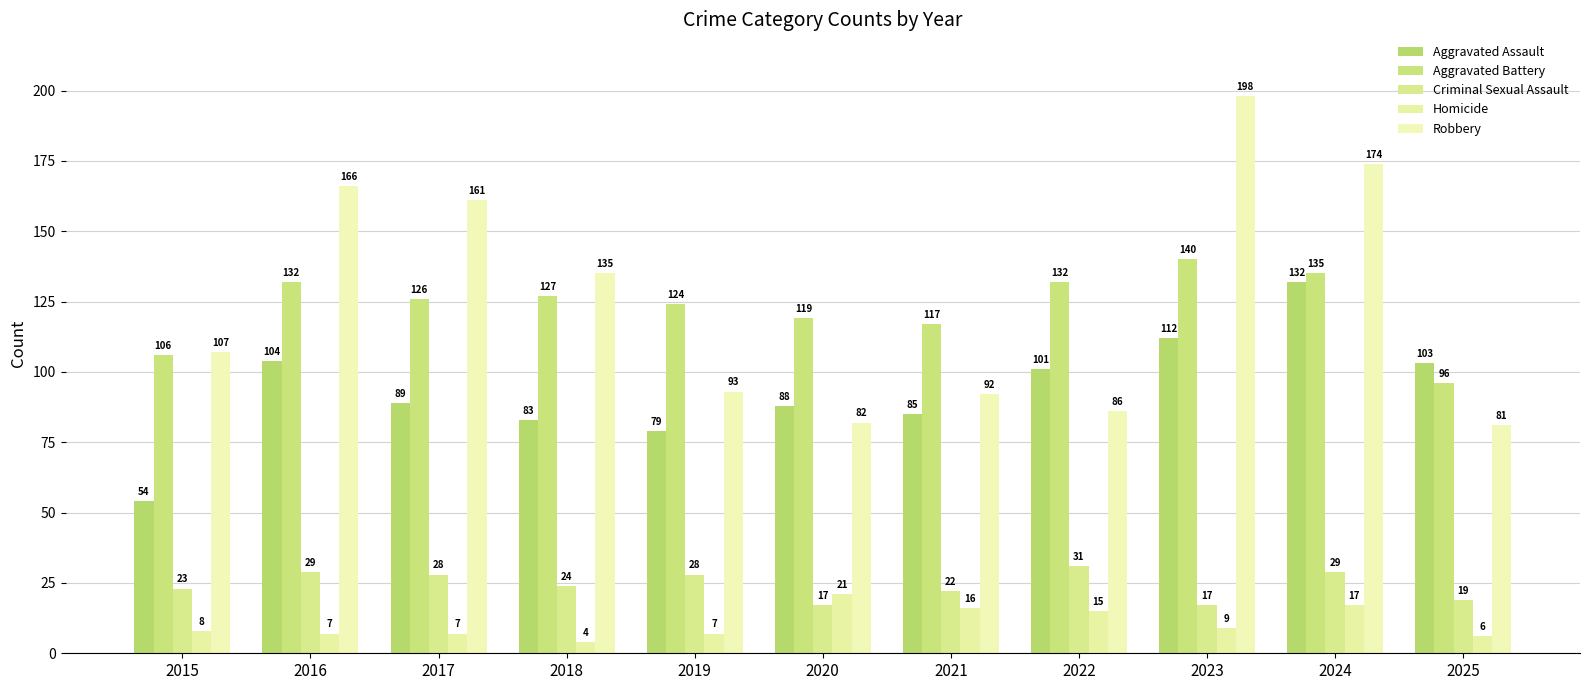

Which series has the largest range (max minus min)?

Robbery